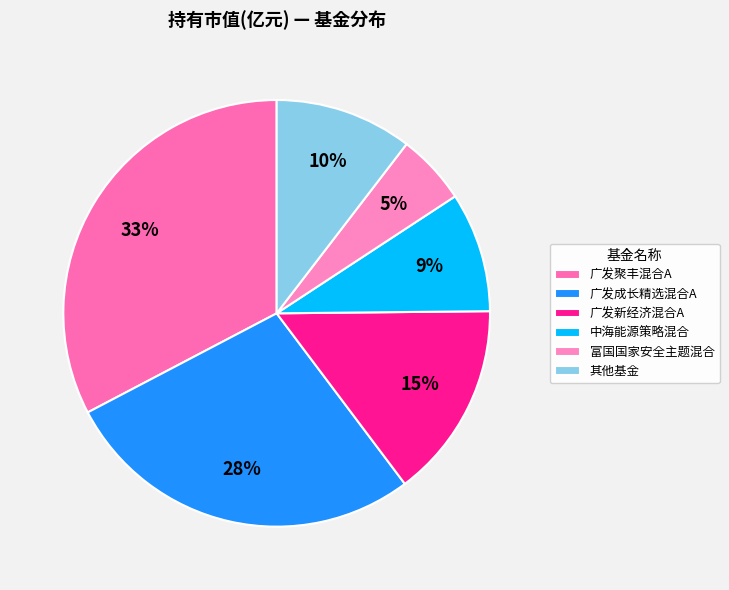

Does any single category account for the majority?

No